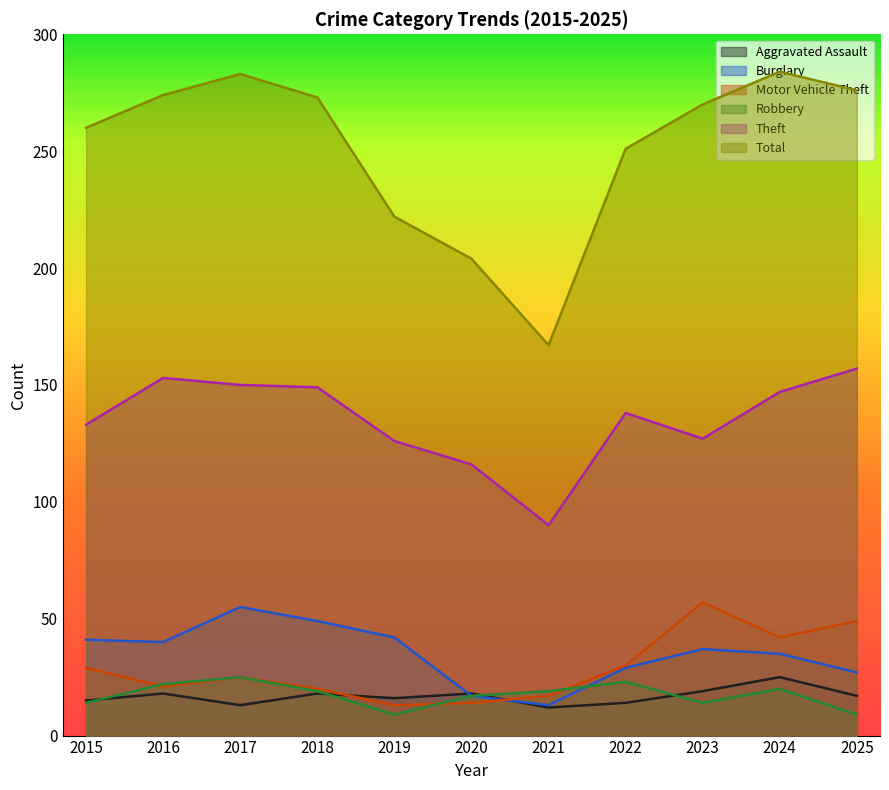

The Burglary series shows 10 at 2018. True or false?

False